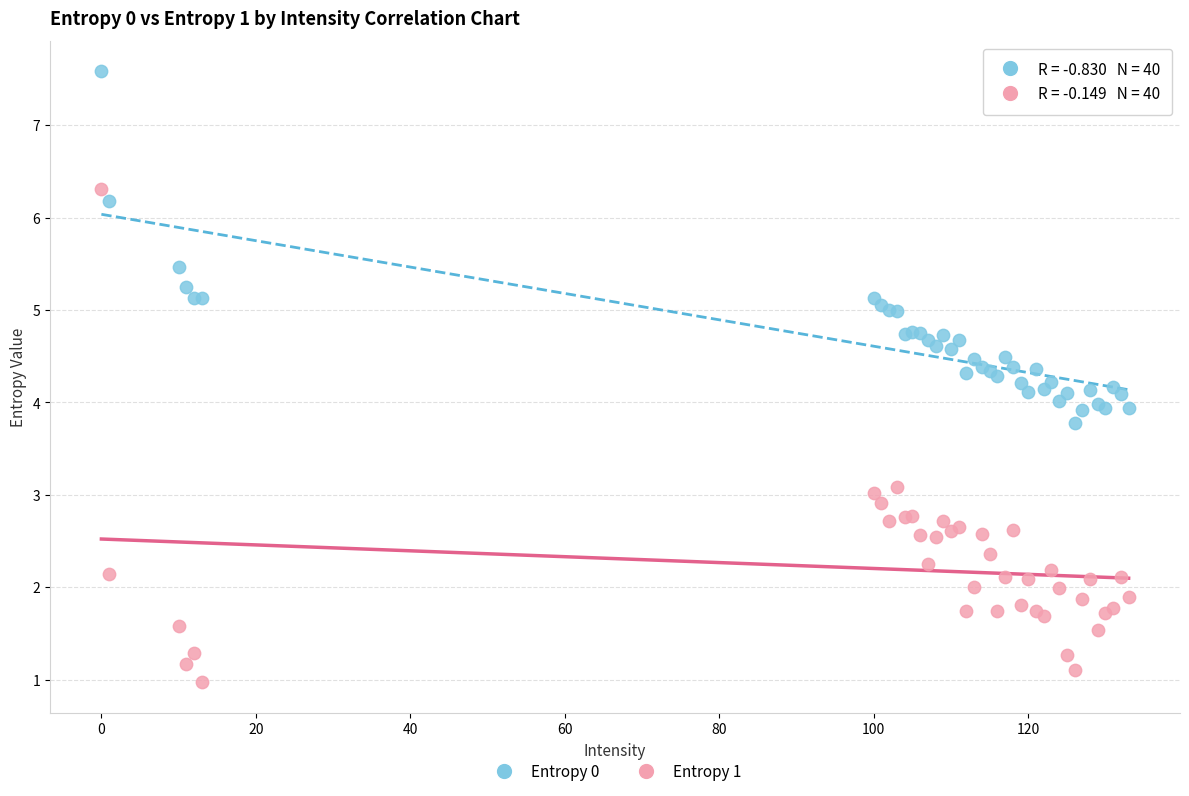

Which series contains the highest Y value?

Entropy 0